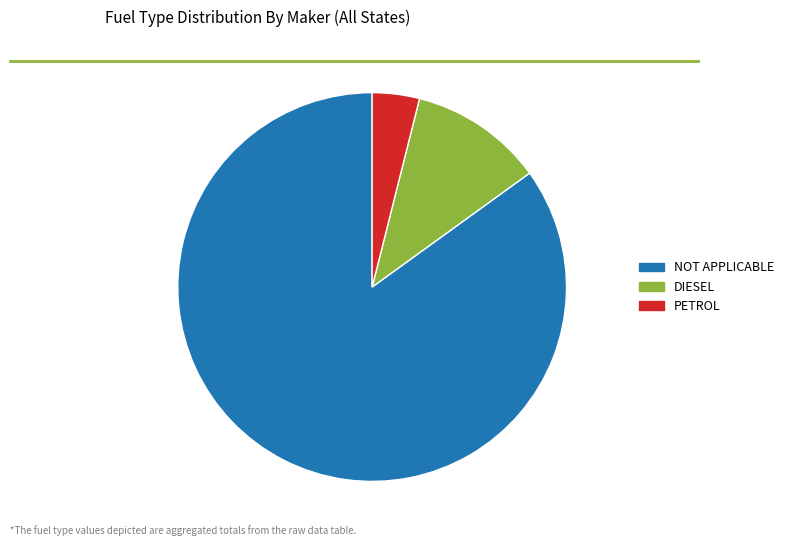

Rank the categories by value from highest to lowest.

NOT APPLICABLE, DIESEL, PETROL